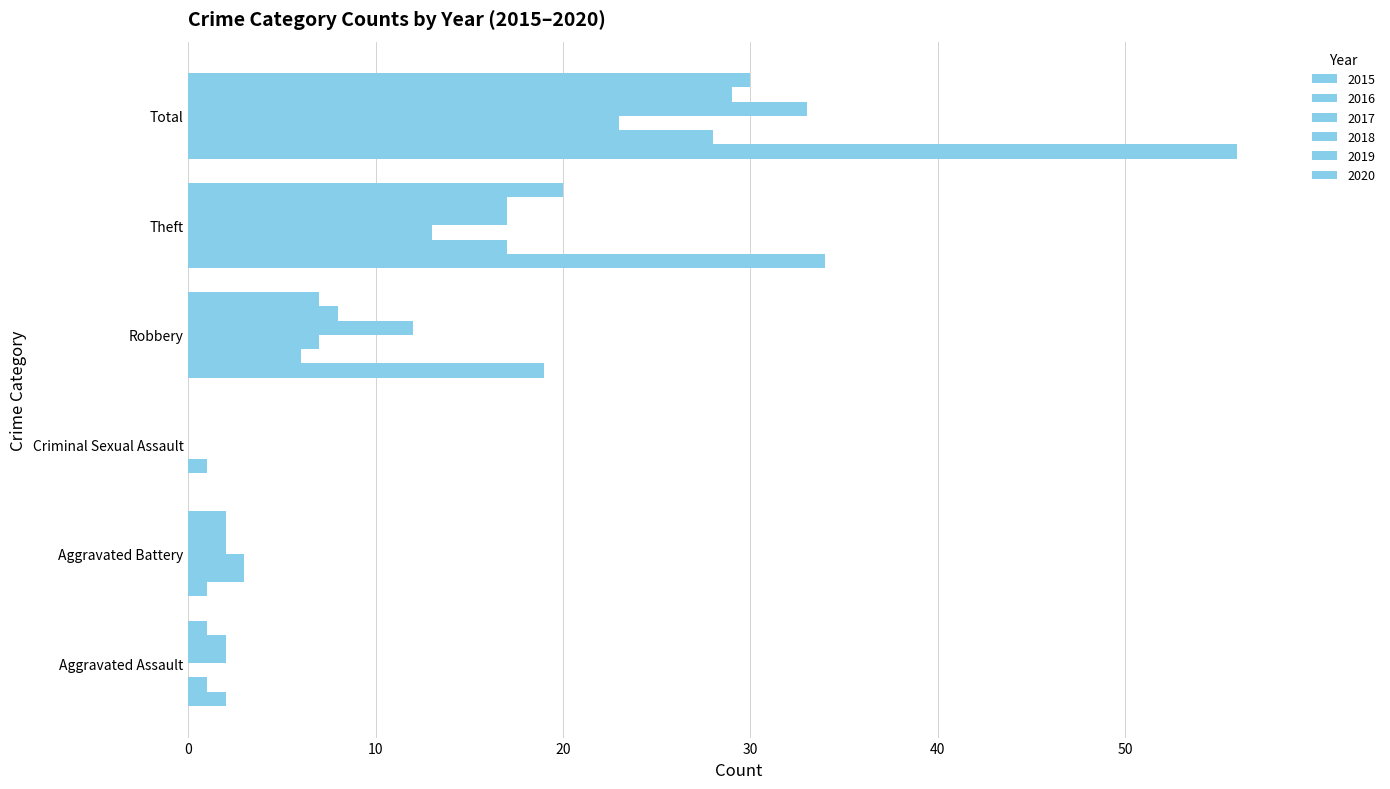

How many series are shown in this chart?

6